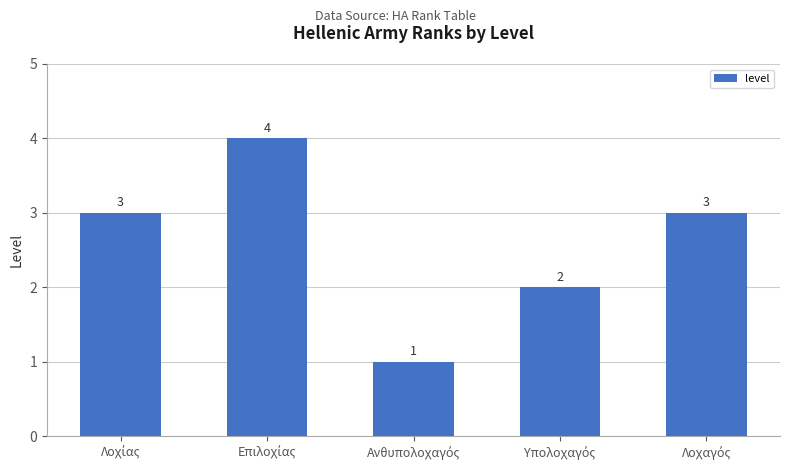

How many values are between 2 and 3?

3